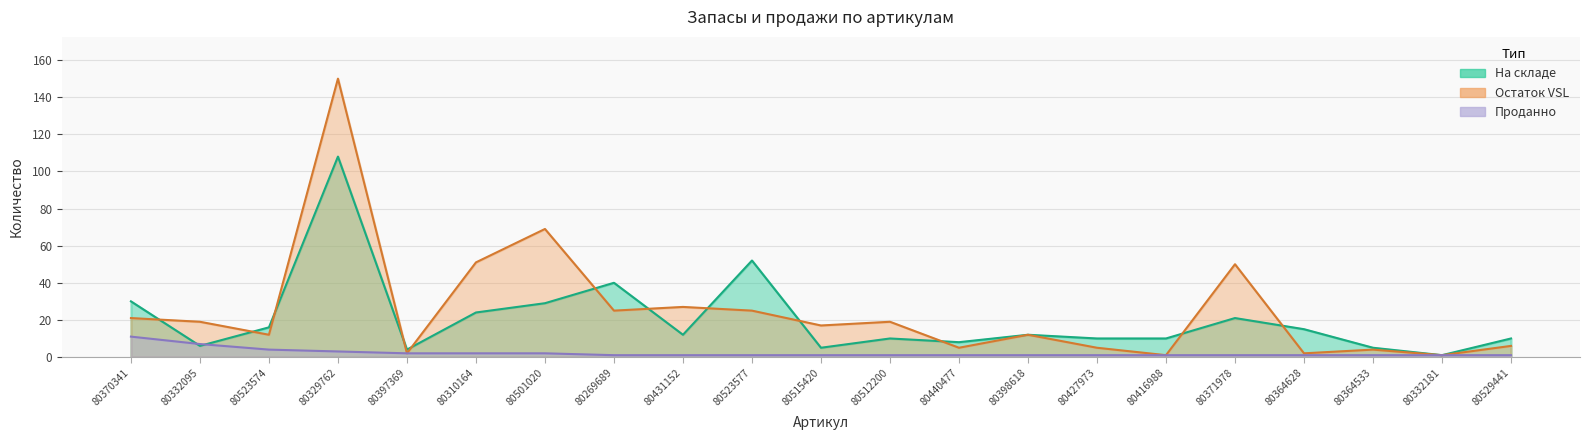

Between 80416988 and 80371978, which series saw the biggest shift?

Остаток VSL